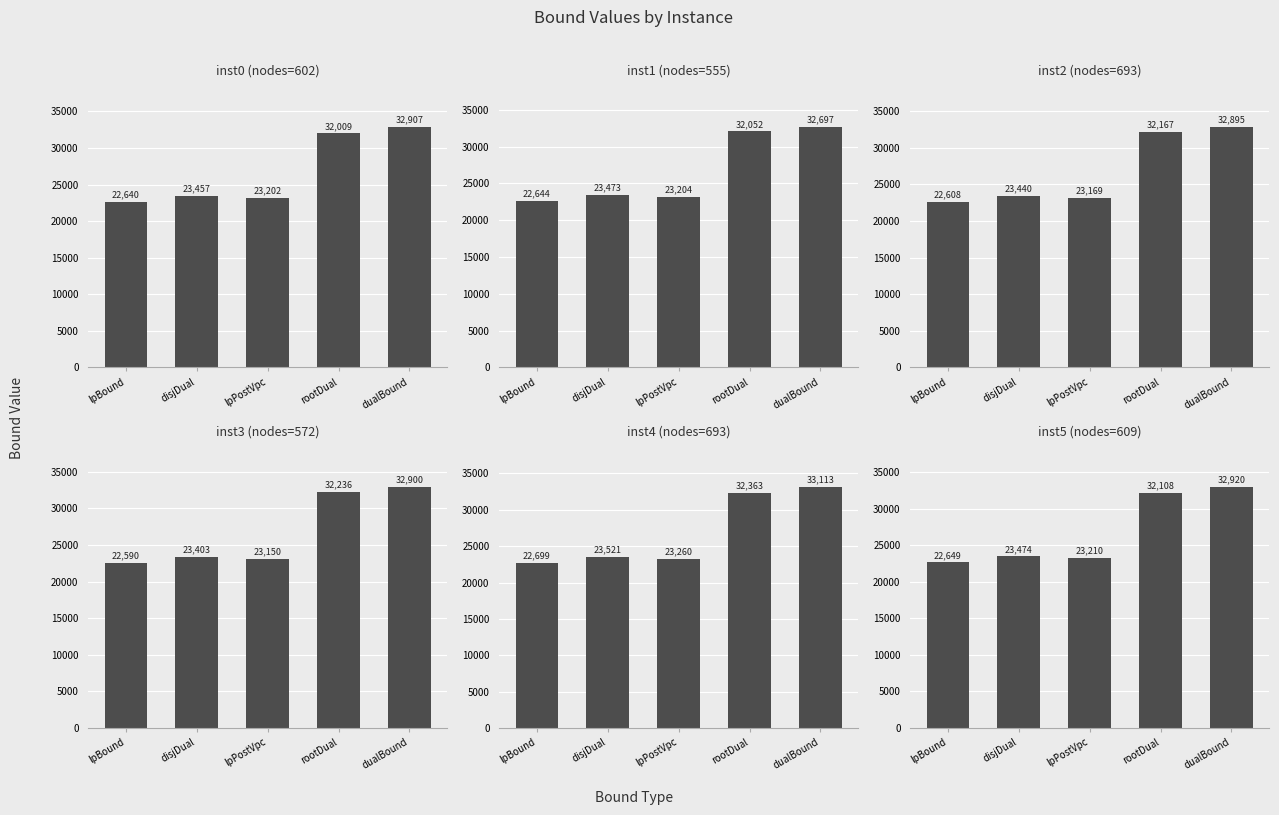

Reading left to right, transcribe all the data shown in this chart.

lpBound: 602=22640.4	555=22643.5	693=22607.8	572=22589.6	693=22698.8	609=22649.5
disjunctiveDualBound: 602=23457.3	555=23473.2	693=23440.3	572=23403.3	693=23520.6	609=23474.3
lpBoundPostVpc: 602=23201.8	555=23203.7	693=23169.2	572=23149.7	693=23259.9	609=23209.9
rootDualBound: 602=32009.0	555=32052.1	693=32167.4	572=32236.0	693=32363.4	609=32107.7
dualBound: 602=32906.9	555=32696.9	693=32894.5	572=32899.5	693=33113.2	609=32919.6